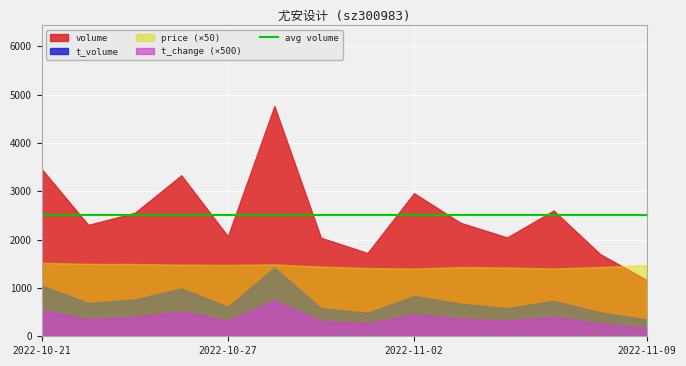

What is the smallest value displayed?

180.0